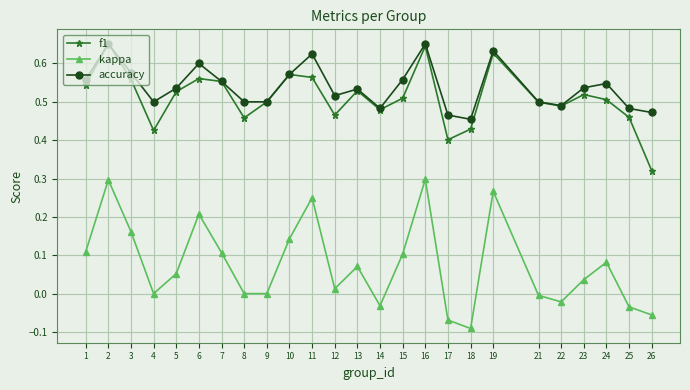

True or false: kappa and f1 intersect in this chart.

False